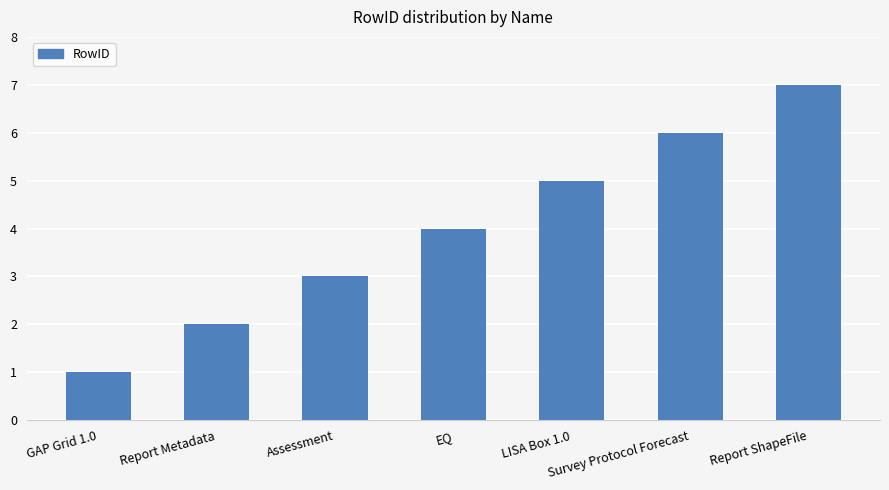

Is it true that the value at Report Metadata is 2?

True